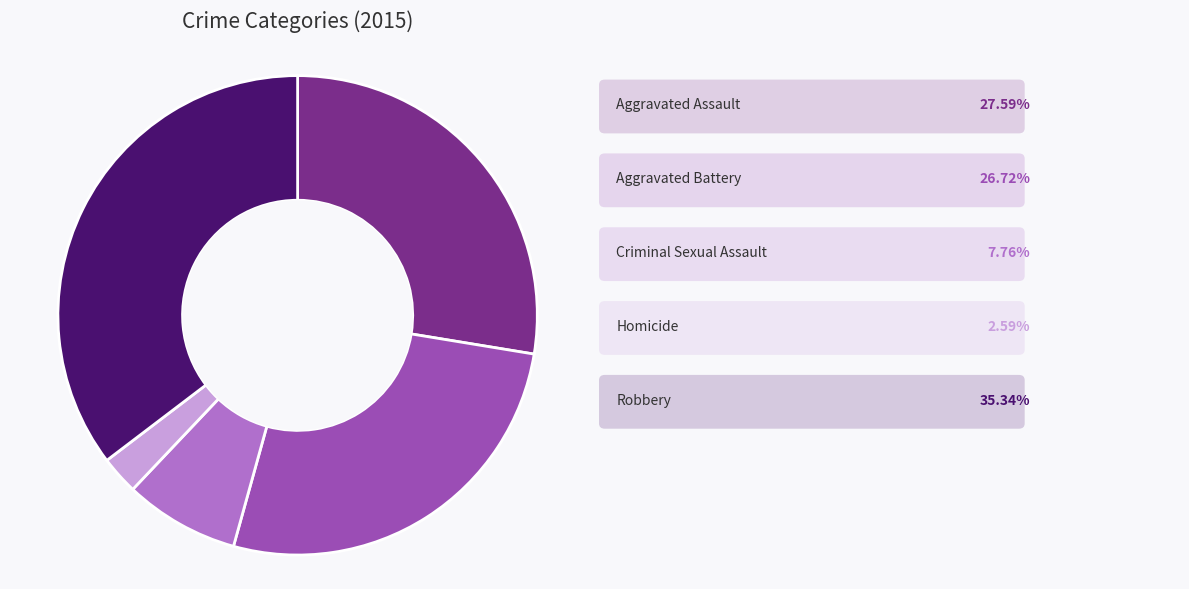

Does any single category account for the majority?

No